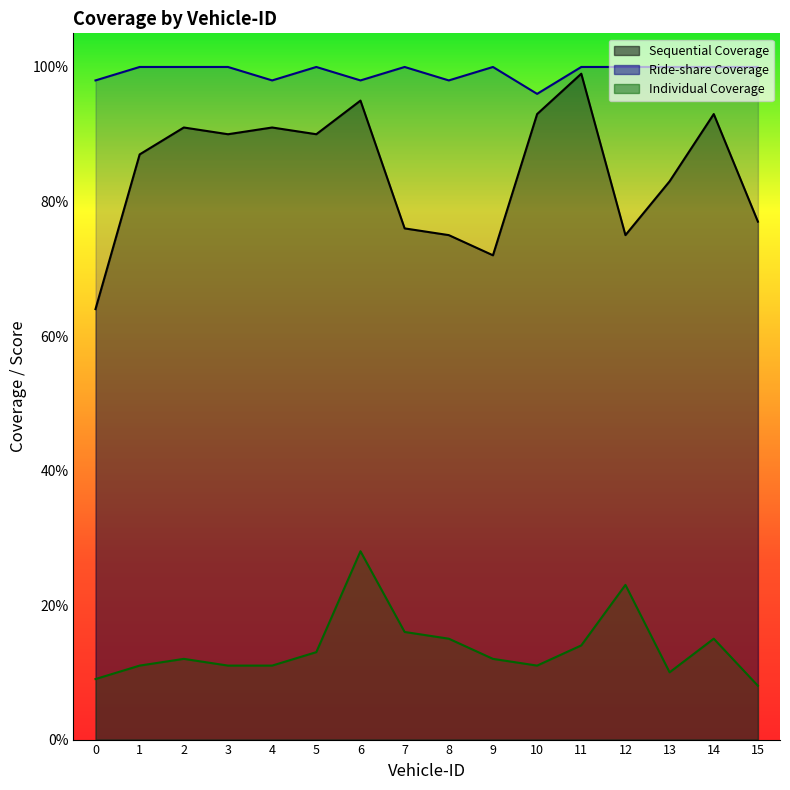

Where is the first local minimum for Sequential Coverage?

3